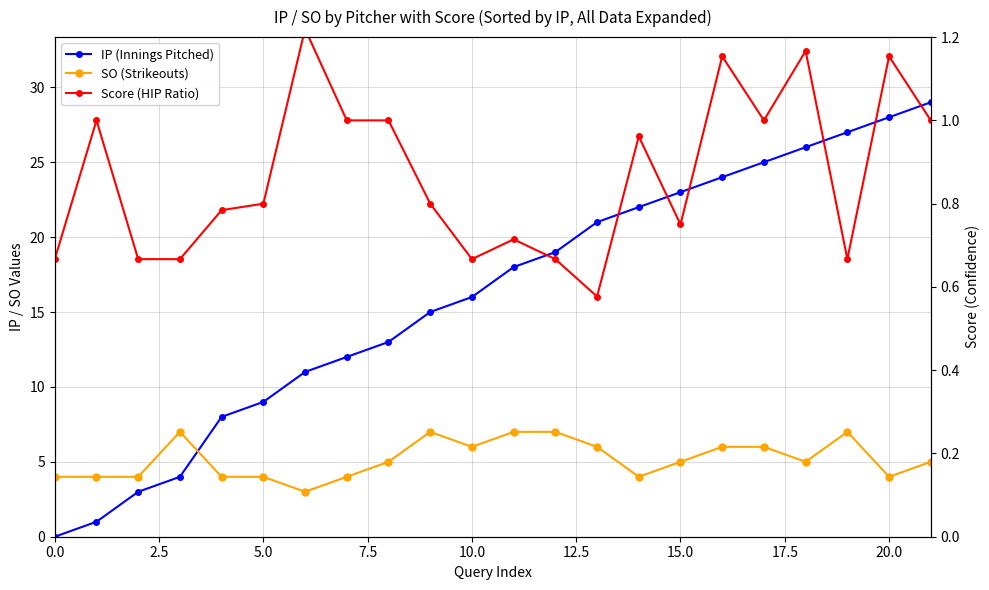

How many categories are shown in the chart?

22